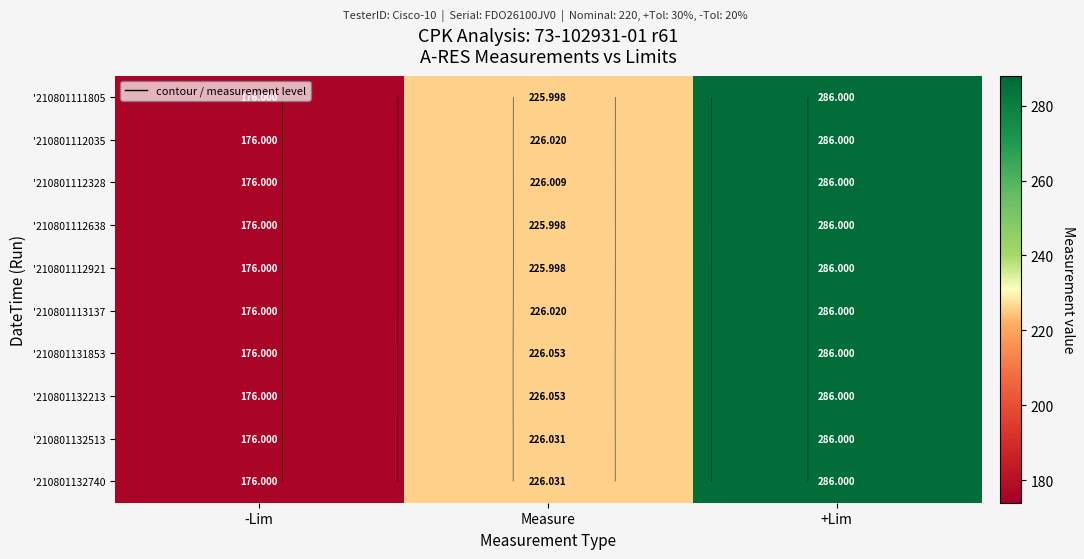

At which label is '210801132740 closest to 231?

Measure